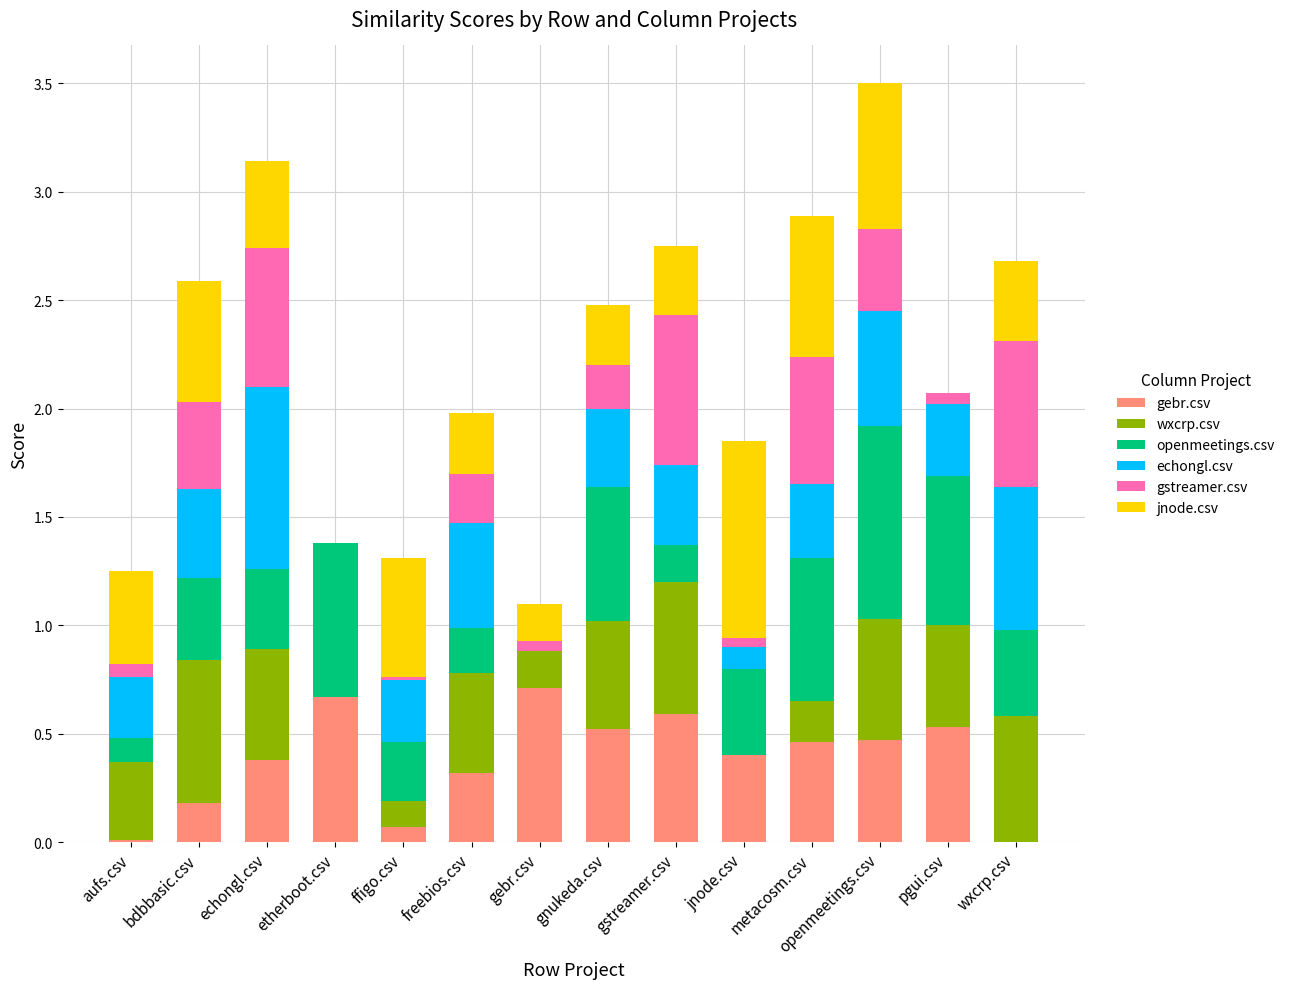

Are the bars horizontal?

No